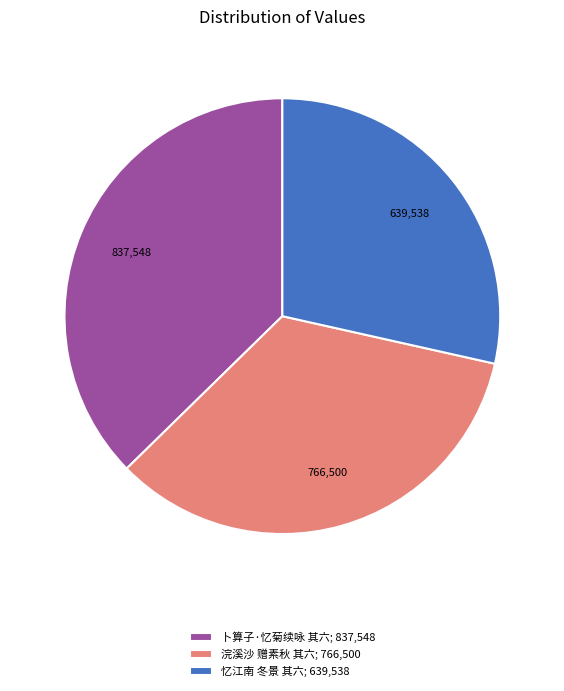

Rank the categories by value from lowest to highest.

忆江南 冬景 其六; 639,538, 浣溪沙 赠素秋 其六; 766,500, 卜算子·忆菊续咏 其六; 837,548